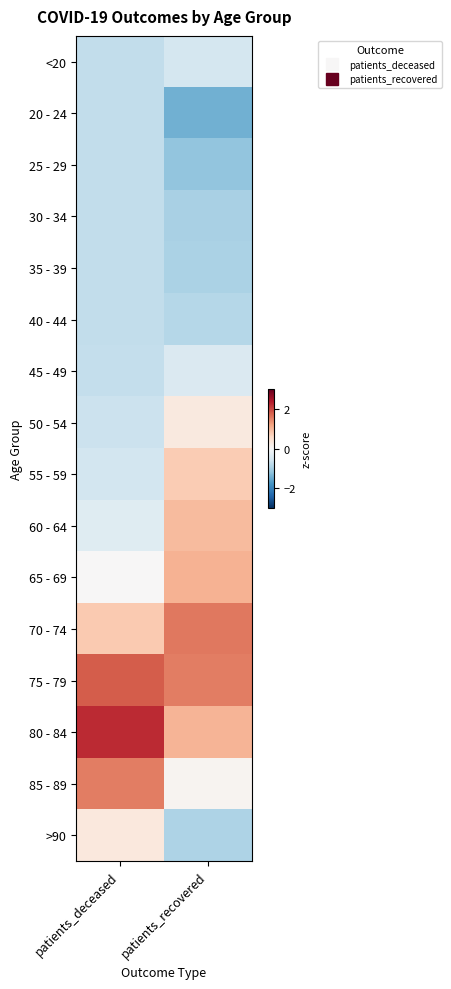

Reading left to right, what are all the values shown in this chart?

<20: patients_deceased=-0.7	patients_recovered=-0.5
20 - 24: patients_deceased=-0.7	patients_recovered=-1.4
25 - 29: patients_deceased=-0.7	patients_recovered=-1.2
30 - 34: patients_deceased=-0.7	patients_recovered=-1.0
35 - 39: patients_deceased=-0.7	patients_recovered=-0.9
40 - 44: patients_deceased=-0.7	patients_recovered=-0.9
45 - 49: patients_deceased=-0.7	patients_recovered=-0.4
50 - 54: patients_deceased=-0.6	patients_recovered=0.3
55 - 59: patients_deceased=-0.6	patients_recovered=0.8
60 - 64: patients_deceased=-0.4	patients_recovered=0.9
65 - 69: patients_deceased=0.0	patients_recovered=1.0
70 - 74: patients_deceased=0.8	patients_recovered=1.6
75 - 79: patients_deceased=1.8	patients_recovered=1.5
80 - 84: patients_deceased=2.2	patients_recovered=1.0
85 - 89: patients_deceased=1.5	patients_recovered=0.1
>90: patients_deceased=0.3	patients_recovered=-0.9